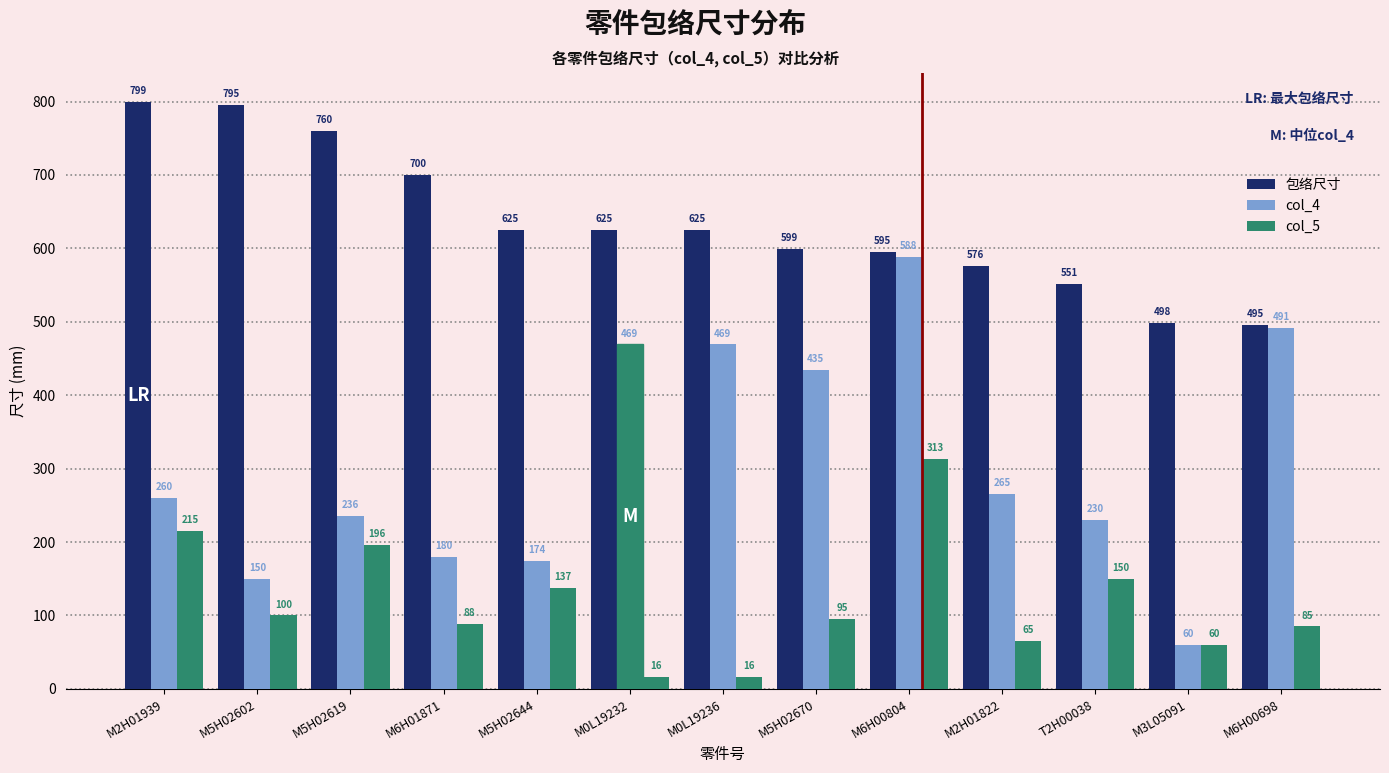

What is the maximum value shown in the chart?

799.0